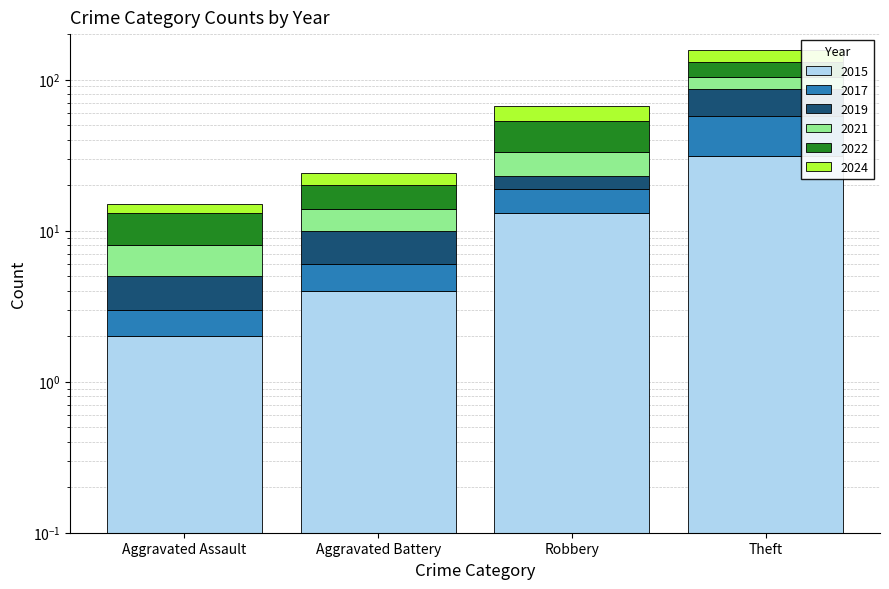

Which series changed the most between Robbery and Theft?

2019